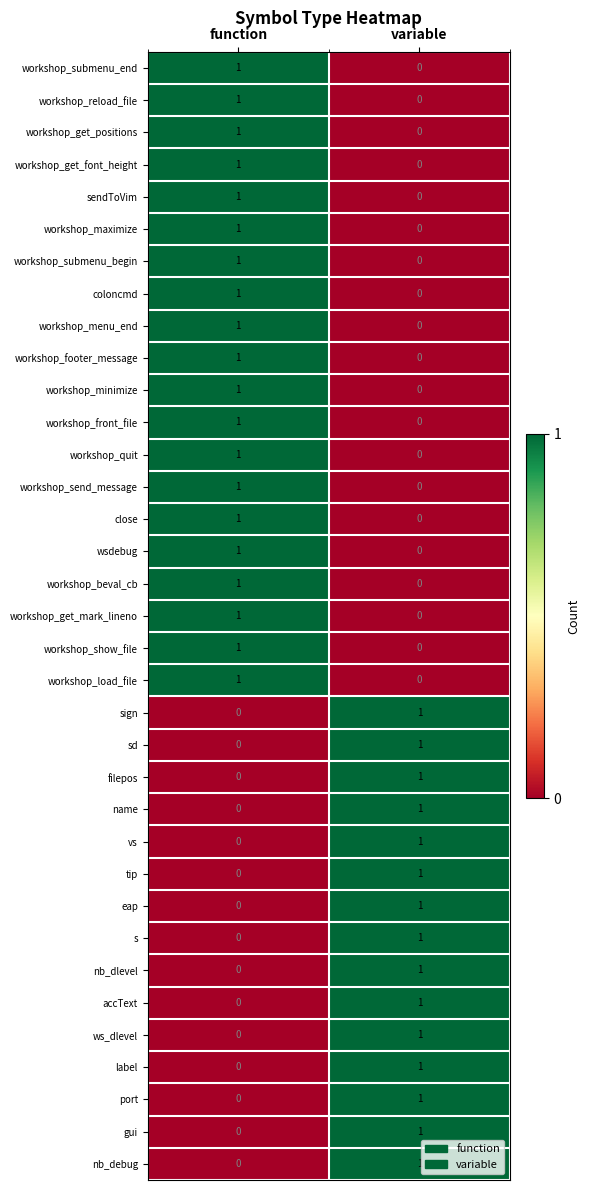

Rank the categories by close value from highest to lowest.

function, variable